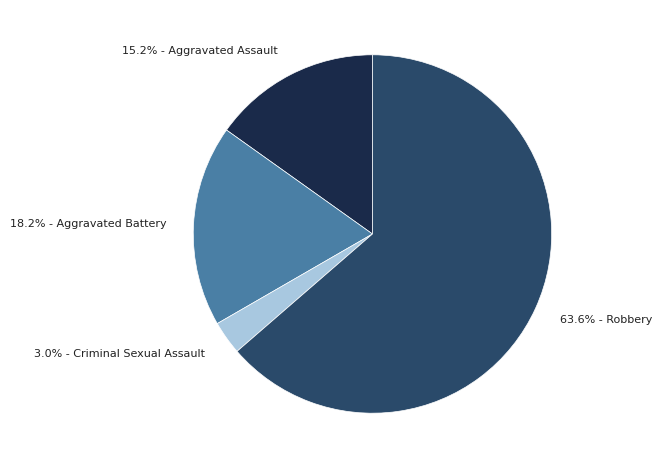

Which has a higher value, 18.2% - Aggravated Battery or 3.0% - Criminal Sexual Assault?

18.2% - Aggravated Battery